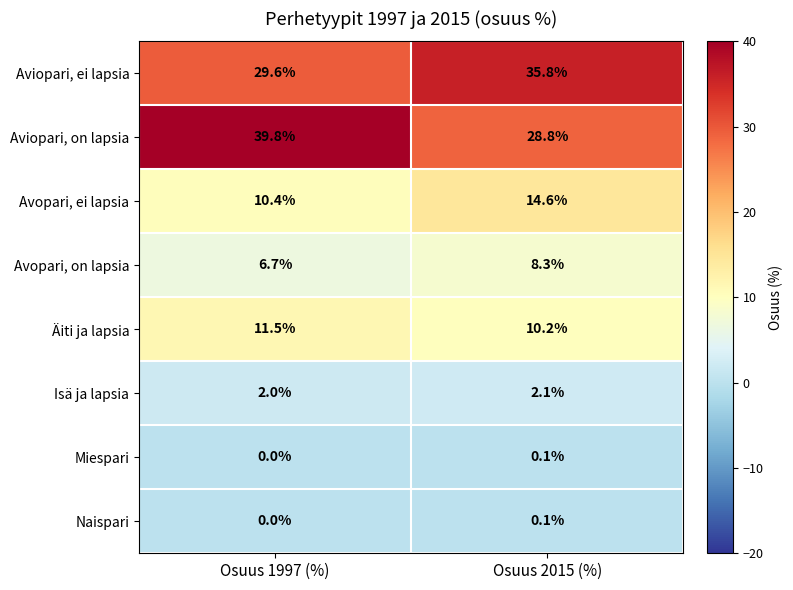

Between Osuus 1997 (%) and Osuus 2015 (%), which series saw the biggest shift?

Aviopari, on lapsia